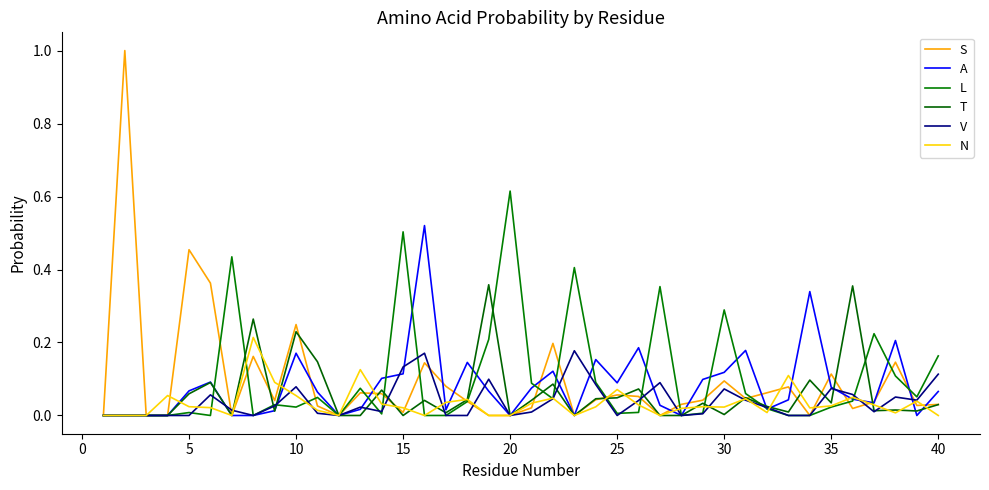

What is the difference between the maximum and second lowest values in the T series?

0.4